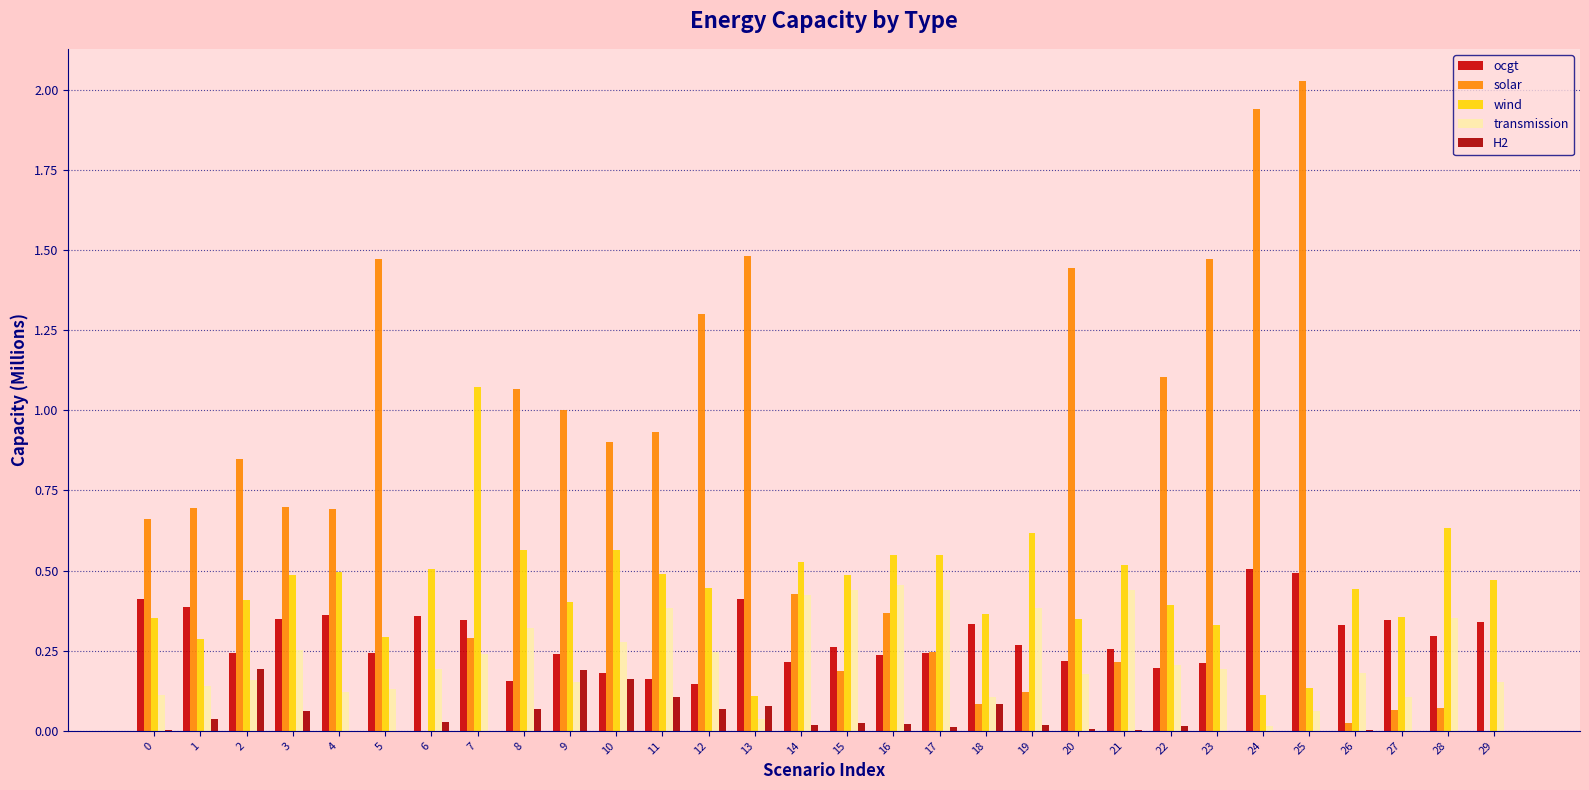

What value does the ocgt series have at 9?

0.2